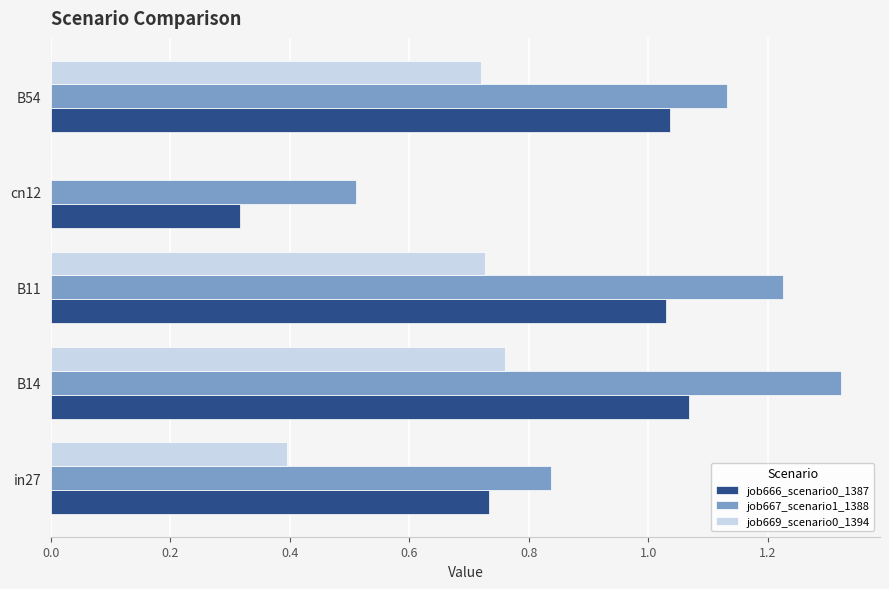

What is the total value across all series at B54?

2.9